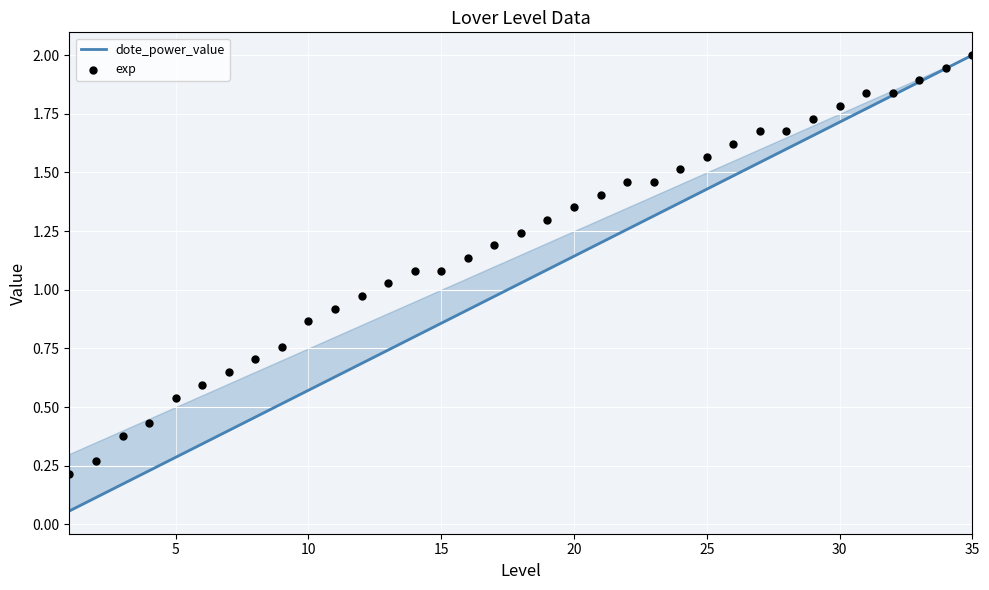

Which series contains the highest Y value?

dote_power_value